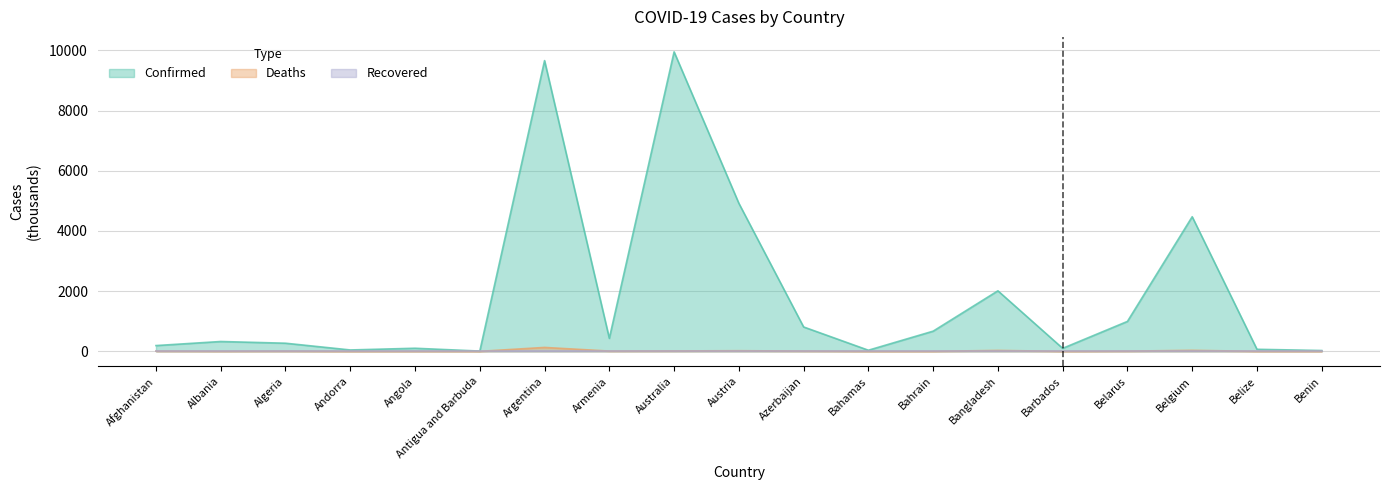

What is the total value across all series at Algeria?

276.8